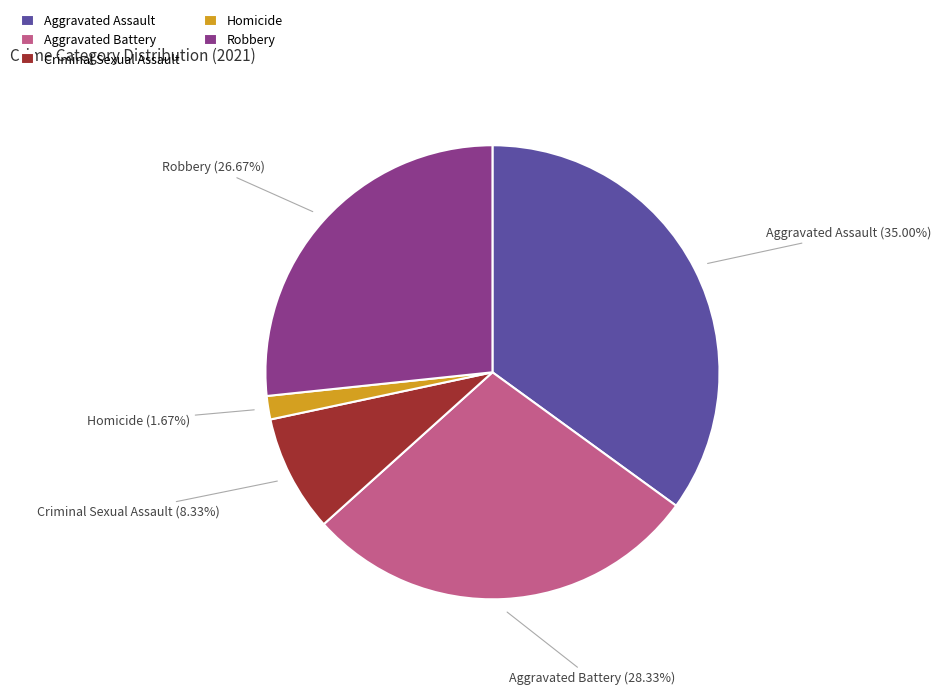

What percentage is NOT represented by Homicide?

98.3%